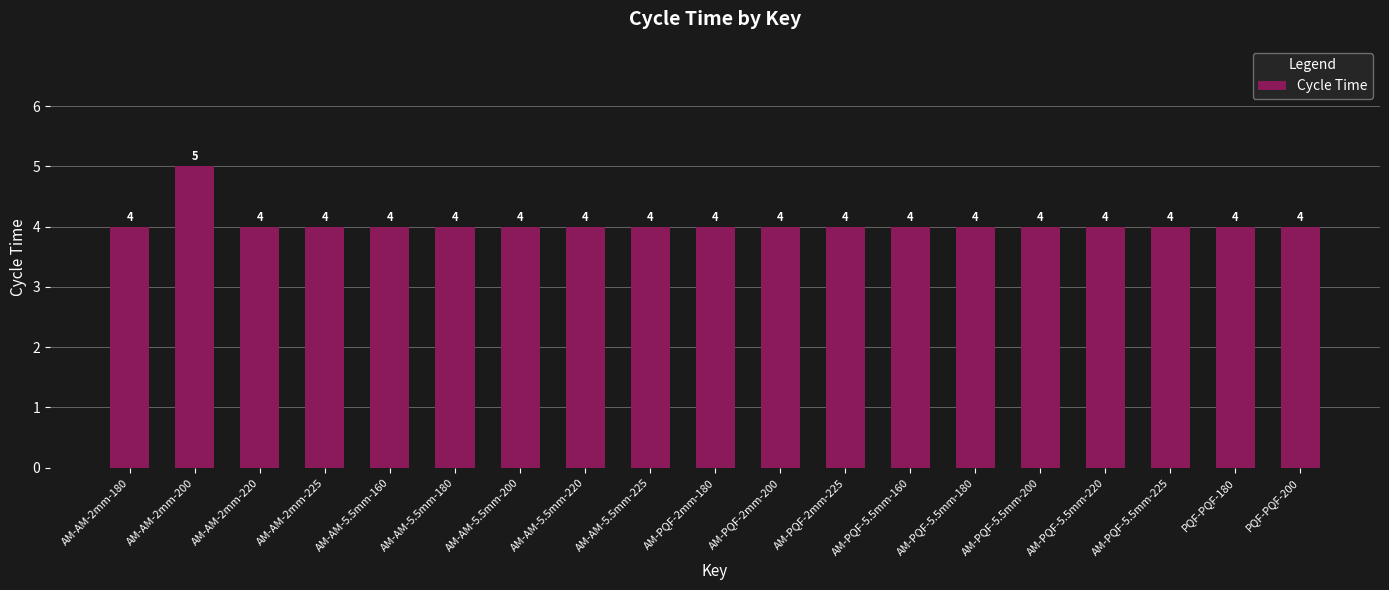

Reading right to left, transcribe all the data shown in this chart.

PQF-PQF-200=4	PQF-PQF-180=4	AM-PQF-5.5mm-225=4	AM-PQF-5.5mm-220=4	AM-PQF-5.5mm-200=4	AM-PQF-5.5mm-180=4	AM-PQF-5.5mm-160=4	AM-PQF-2mm-225=4	AM-PQF-2mm-200=4	AM-PQF-2mm-180=4	AM-AM-5.5mm-225=4	AM-AM-5.5mm-220=4	AM-AM-5.5mm-200=4	AM-AM-5.5mm-180=4	AM-AM-5.5mm-160=4	AM-AM-2mm-225=4	AM-AM-2mm-220=4	AM-AM-2mm-200=5	AM-AM-2mm-180=4